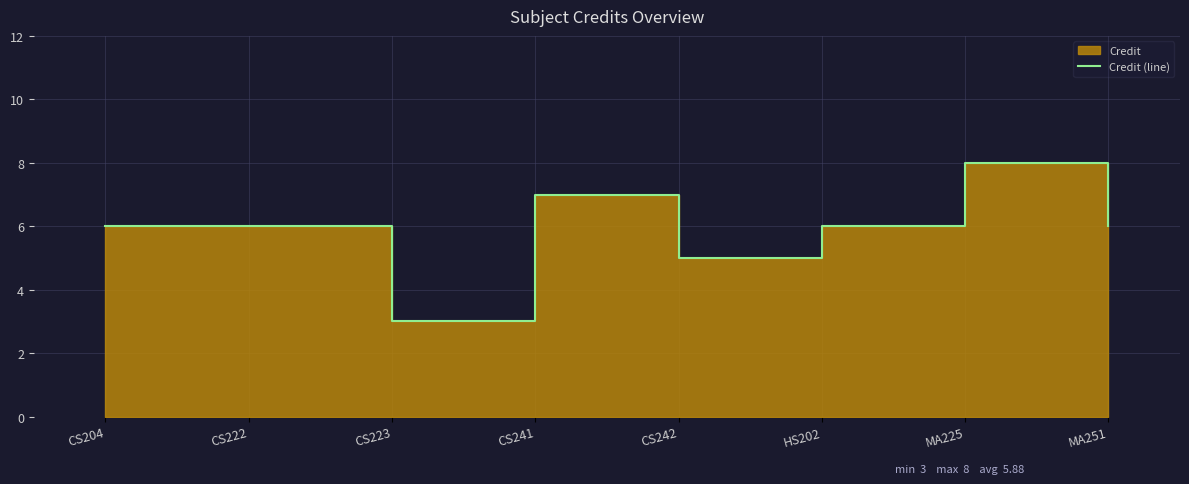

The chart shows a value of 3 at CS222. True or false?

False